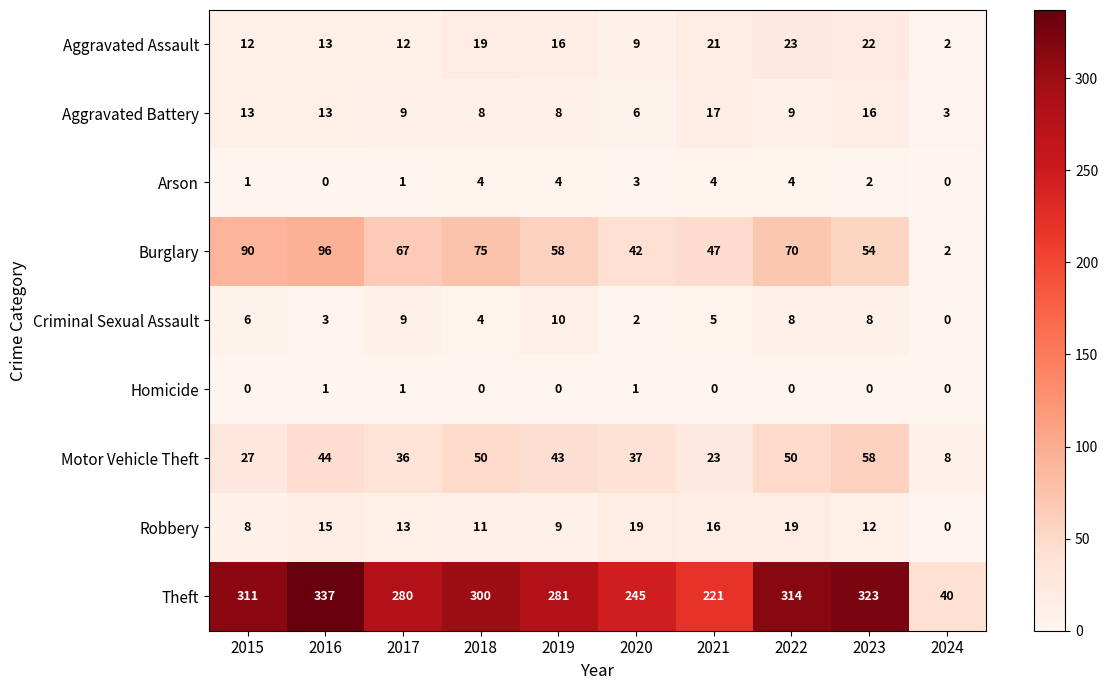

Which series has the widest spread of values?

Theft